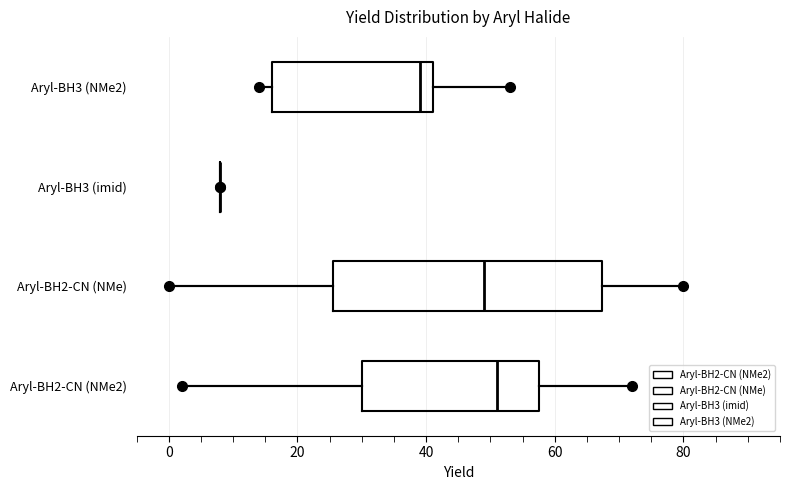

Reading bottom to top, transcribe this box plot: for each box, give where its median line is, the range the box spans, and where its two whiskers end, as read against the x-axis. The values are not printed on the chart, so give them approximately, as read against the axis.

Aryl-BH2-CN (NMe2): median 52, box 30 to 58, whiskers 2 to 72
Aryl-BH2-CN (NMe): median 50, box 26 to 68, whiskers 0 to 80
Aryl-BH3 (imid): box collapsed to a line at 8, whiskers 8 to 8
Aryl-BH3 (NMe2): median 40, box 16 to 42, whiskers 14 to 54